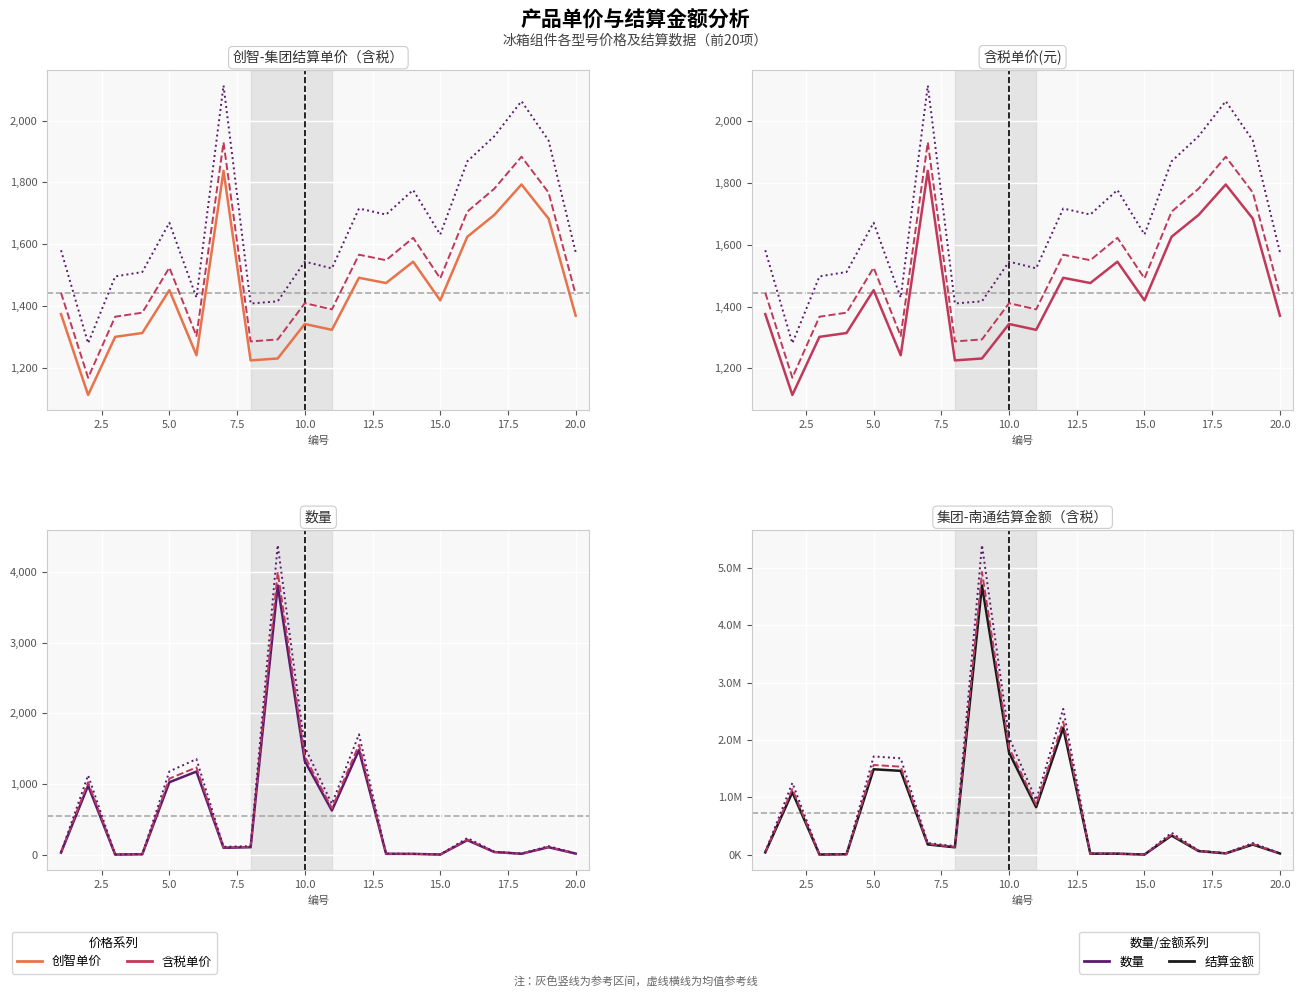

At which label does 含税单价(元) reach its peak?

7